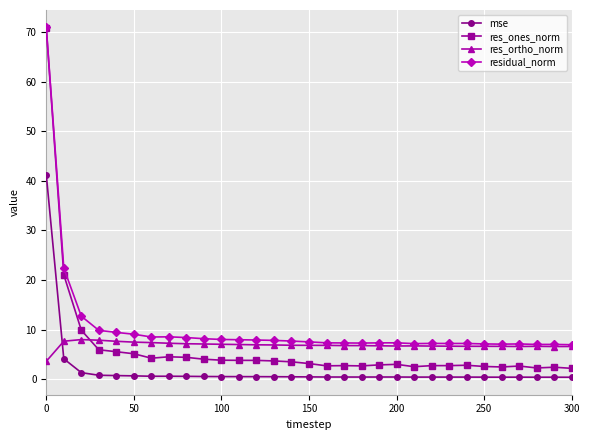

What is the value of the res_ortho_norm point at the 9th from the left?

7.1